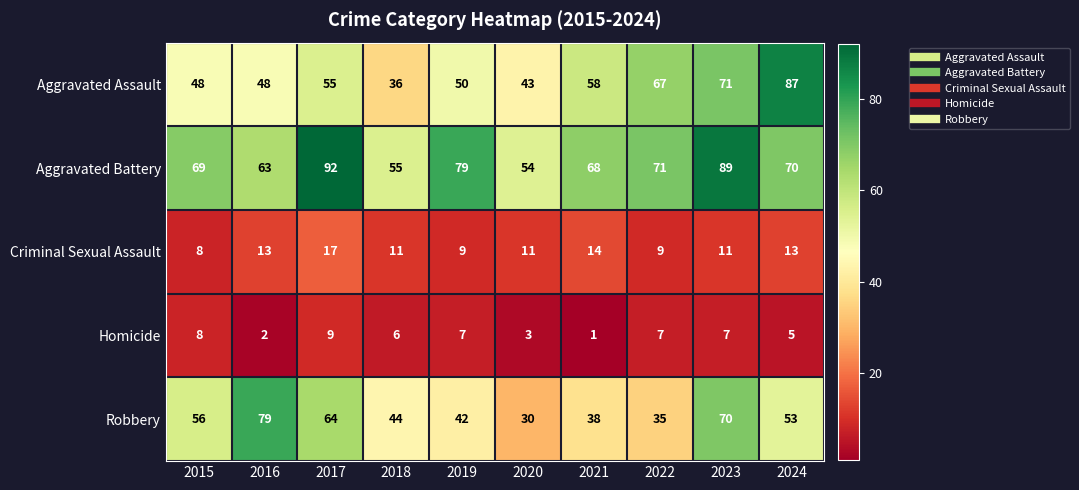

Which series has the largest range (max minus min)?

Aggravated Assault